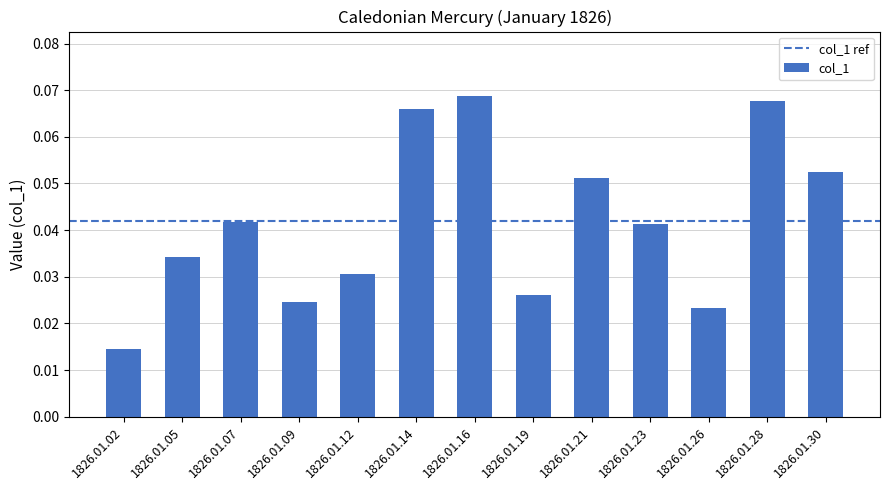

The value at 1826.01.14 is 0.0. True or false?

False